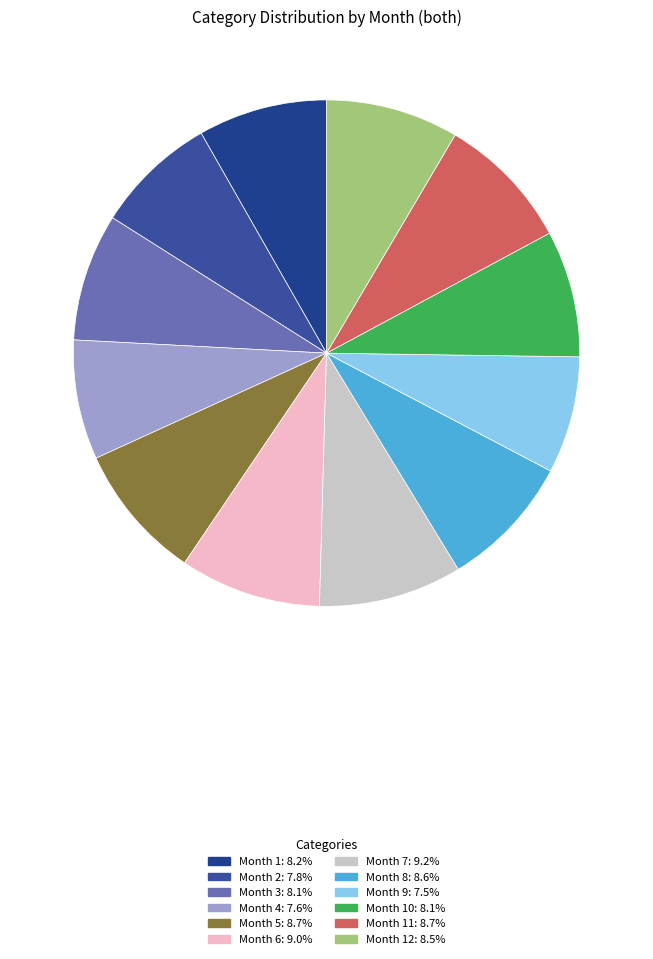

What is the smallest slice in the pie chart?

9